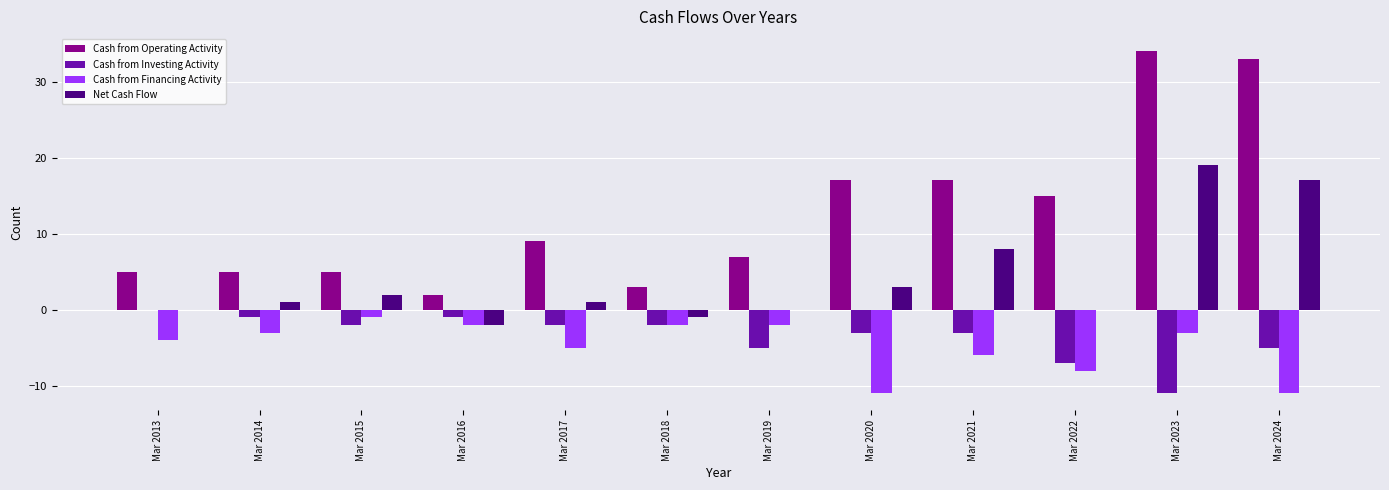

What is the total value across all series at Mar 2017?

3